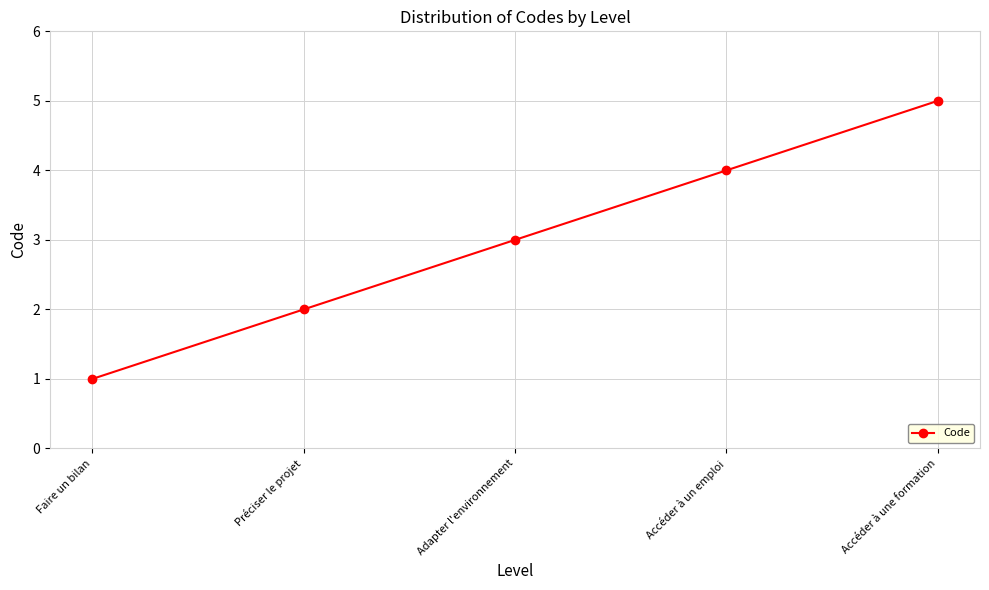

Approximately how many times larger is the value at Accéder à un emploi compared to Accéder à une formation?

0.8